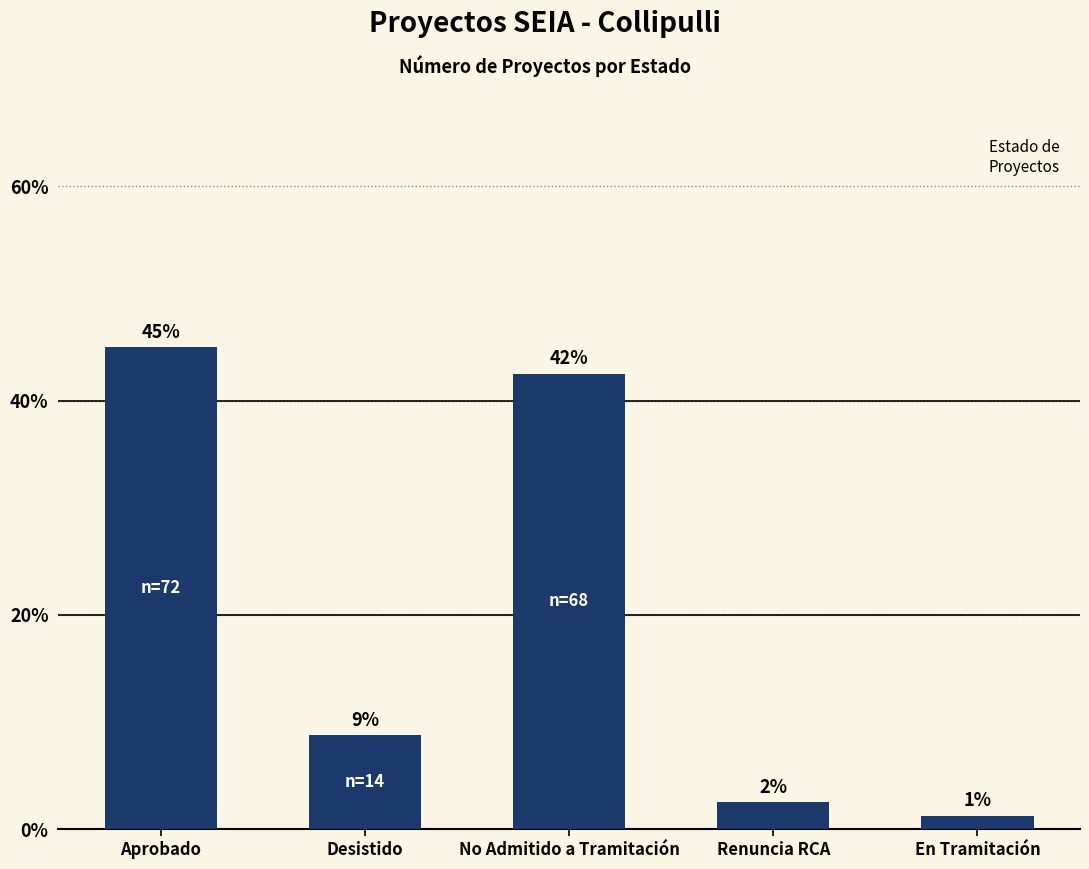

How many bars are there in total?

5